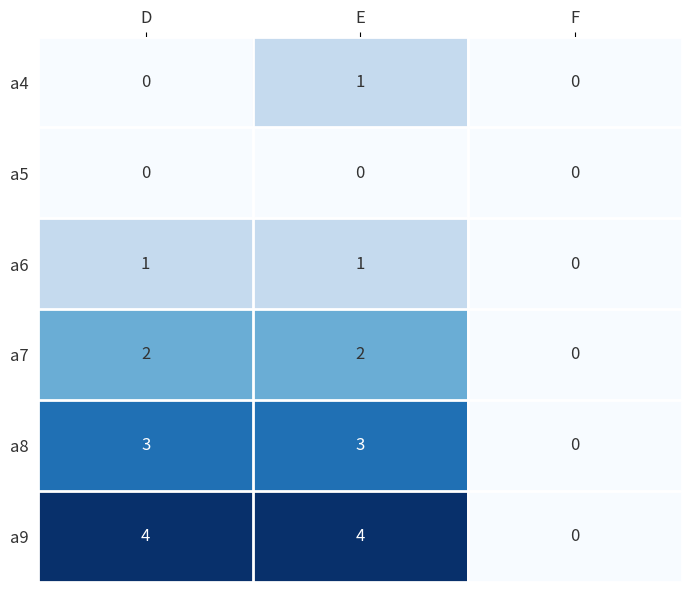

Reading right to left, extract all data points from this chart.

a4: F=0	E=1	D=0
a5: F=0	E=0	D=0
a6: F=0	E=1	D=1
a7: F=0	E=2	D=2
a8: F=0	E=3	D=3
a9: F=0	E=4	D=4